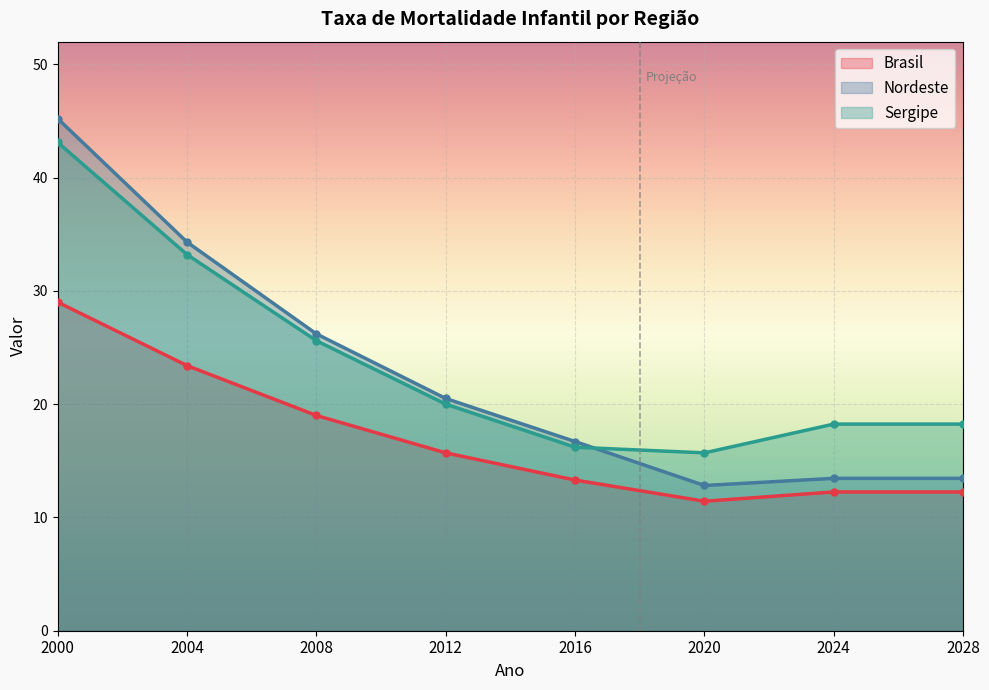

Which series has the largest total across all categories?

Sergipe